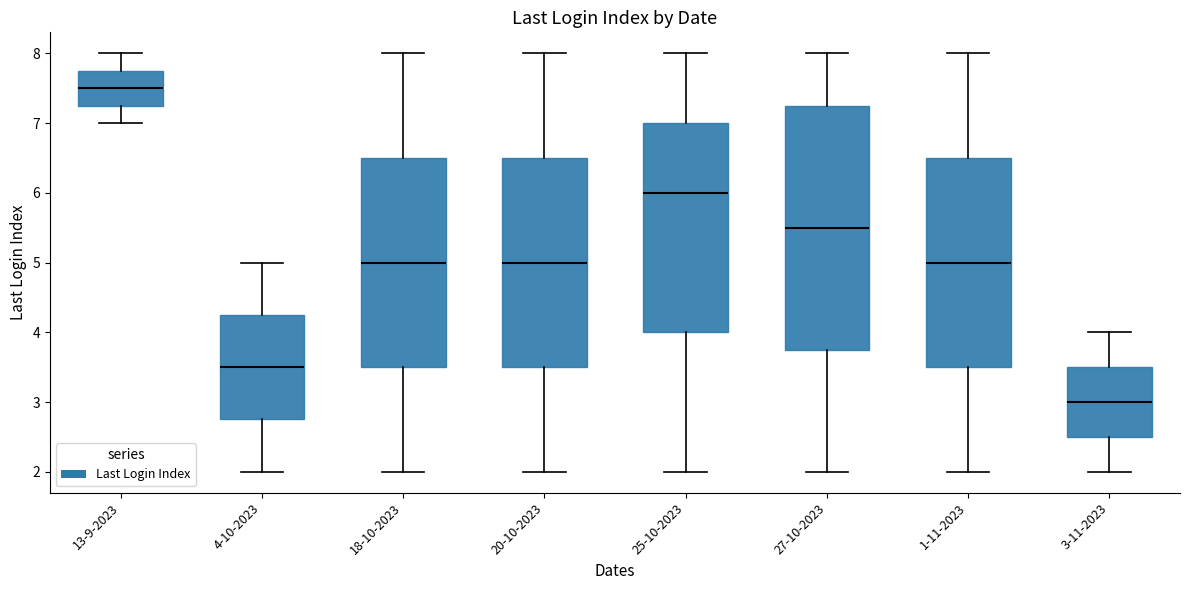

Reading left to right, read every box against the y-axis: the position of its median line, the range the box covers, and the ends of its whiskers. The values are not printed on the chart, so give them approximately, as read against the axis.

13-9-2023: median 7.5, box 7.3 to 7.8, whiskers 7.0 to 8.0
4-10-2023: median 3.5, box 2.8 to 4.3, whiskers 2.0 to 5.0
18-10-2023: median 5.0, box 3.5 to 6.5, whiskers 2.0 to 8.0
20-10-2023: median 5.0, box 3.5 to 6.5, whiskers 2.0 to 8.0
25-10-2023: median 6.0, box 4.0 to 7.0, whiskers 2.0 to 8.0
27-10-2023: median 5.5, box 3.8 to 7.3, whiskers 2.0 to 8.0
1-11-2023: median 5.0, box 3.5 to 6.5, whiskers 2.0 to 8.0
3-11-2023: median 3.0, box 2.5 to 3.5, whiskers 2.0 to 4.0